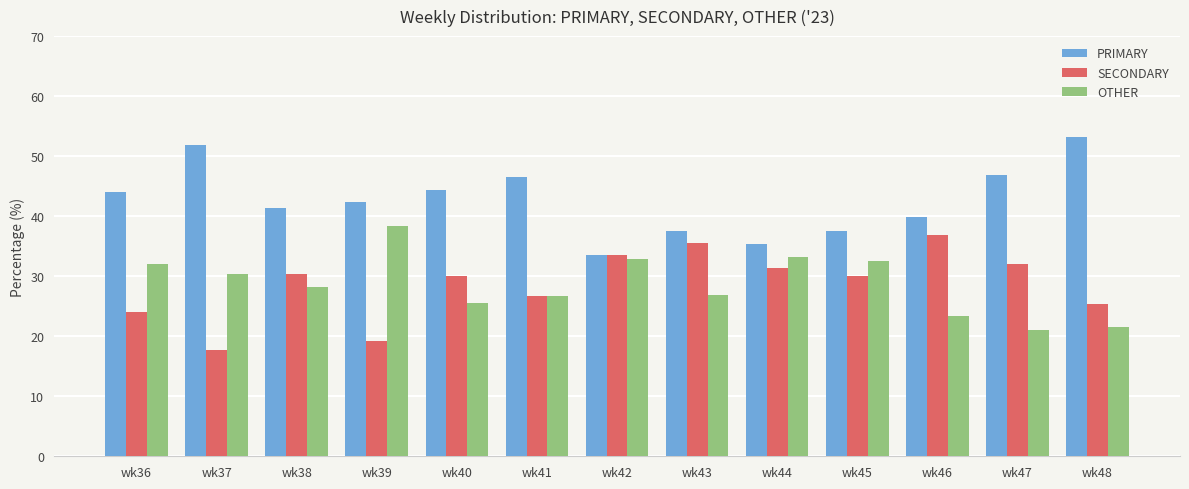

At which label does SECONDARY reach its peak?

wk46